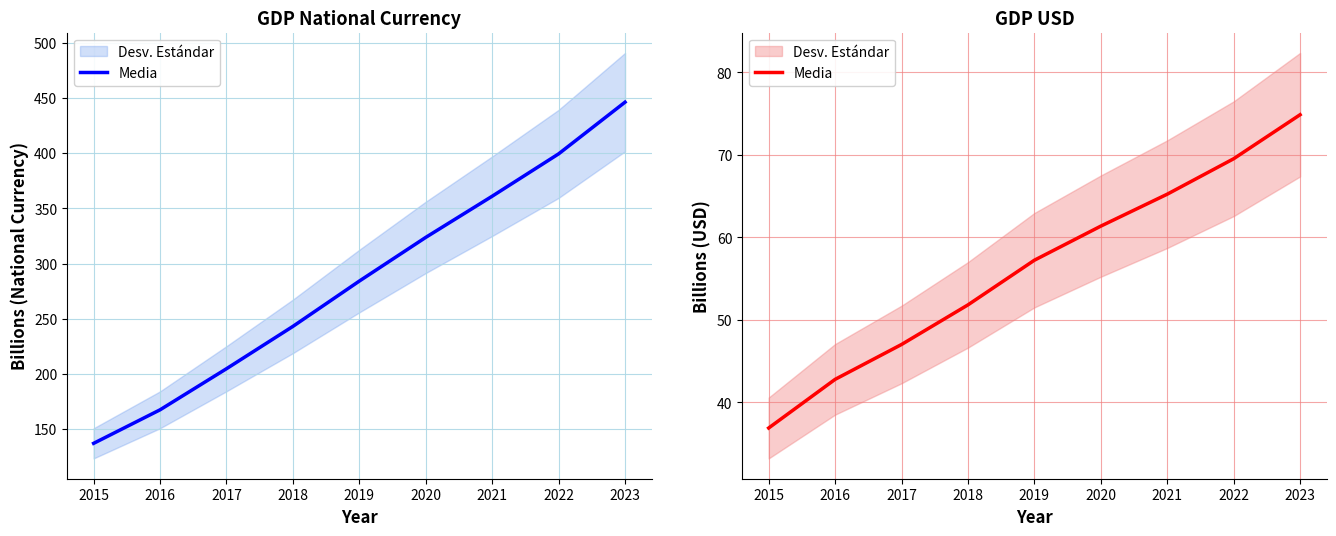

How many data points are less than 57?

4